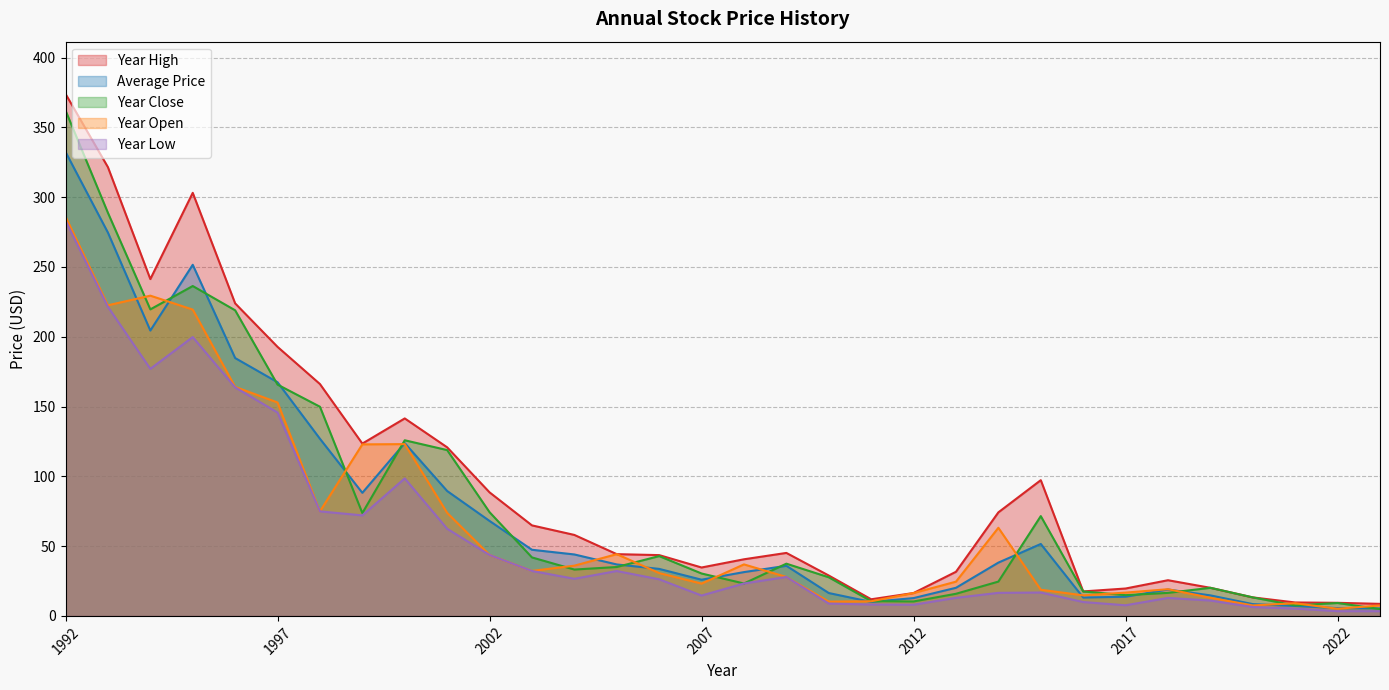

How many data points in year_close are above 35?

16